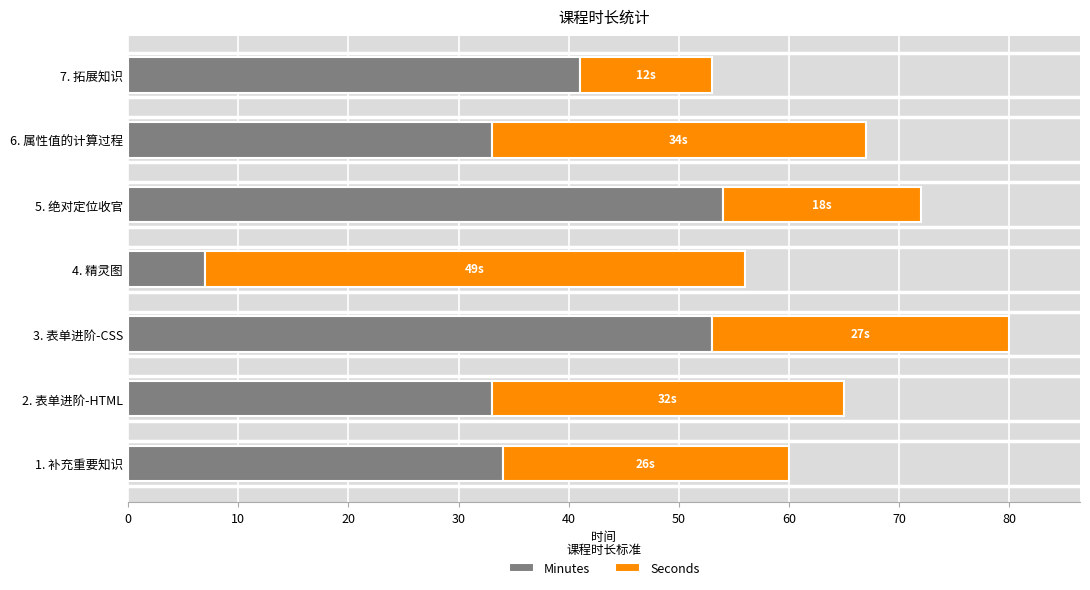

What is the difference between the maximum and minimum values in the Minutes series?

47